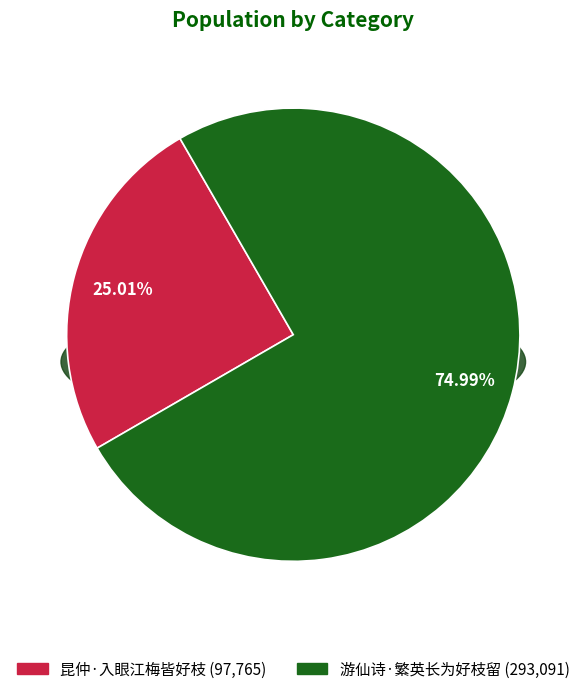

Combined, do 游仙诗·繁英长为好枝留 and 昆仲·入眼江梅皆好枝 account for over 50%?

Yes